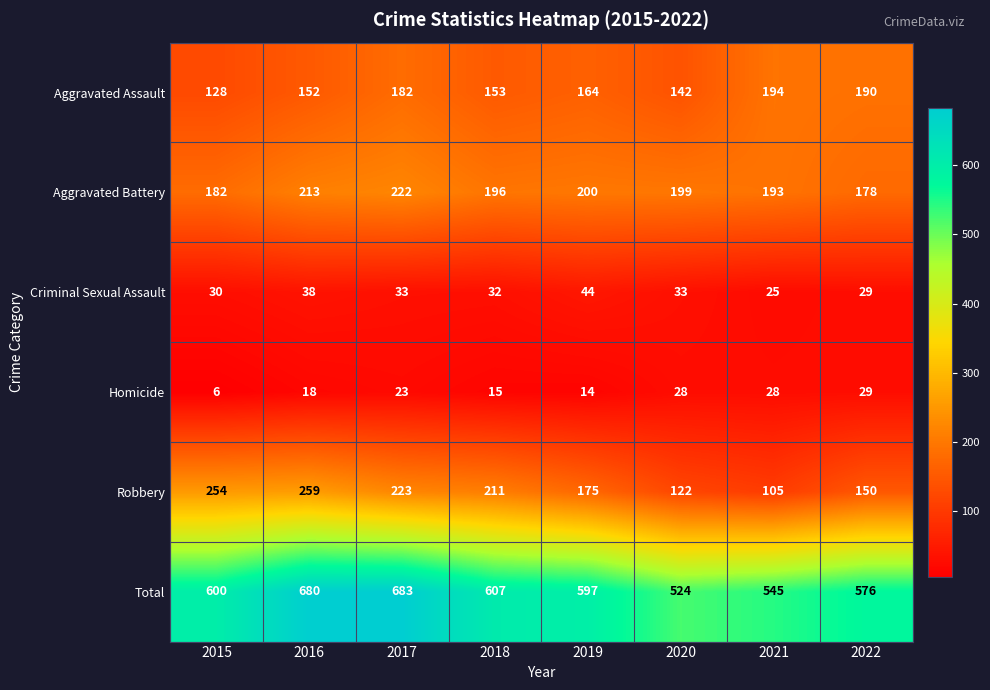

What is the average value of the Robbery series?

187